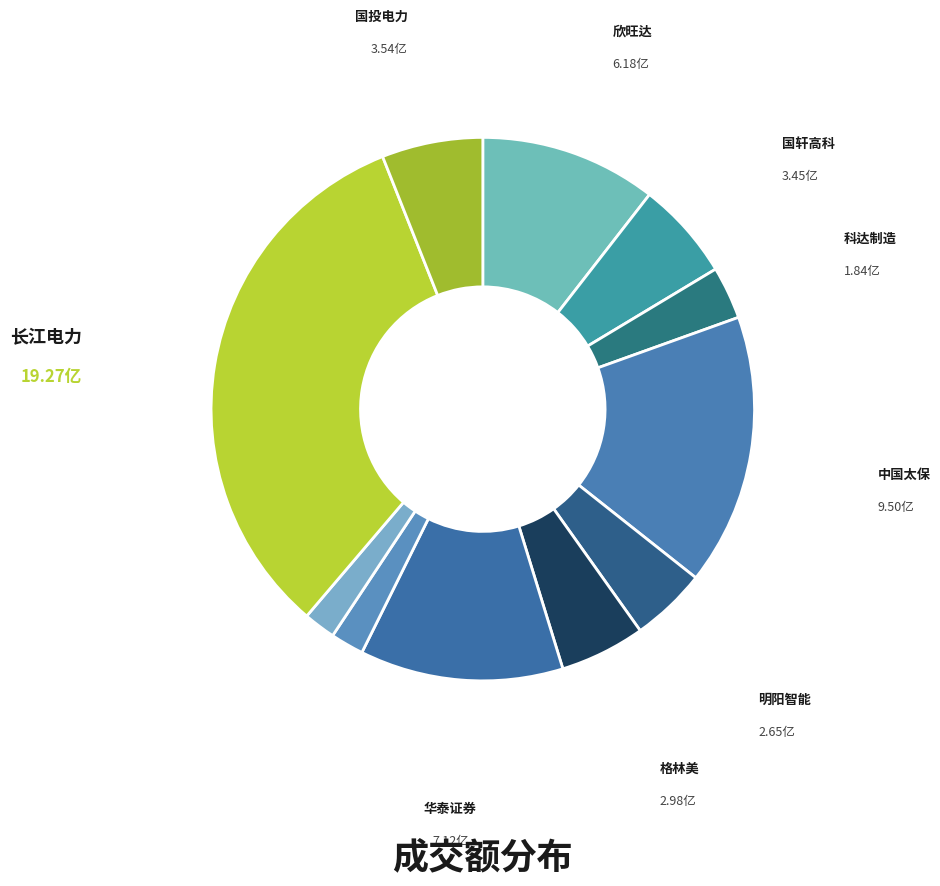

Is there a majority slice in this chart?

No